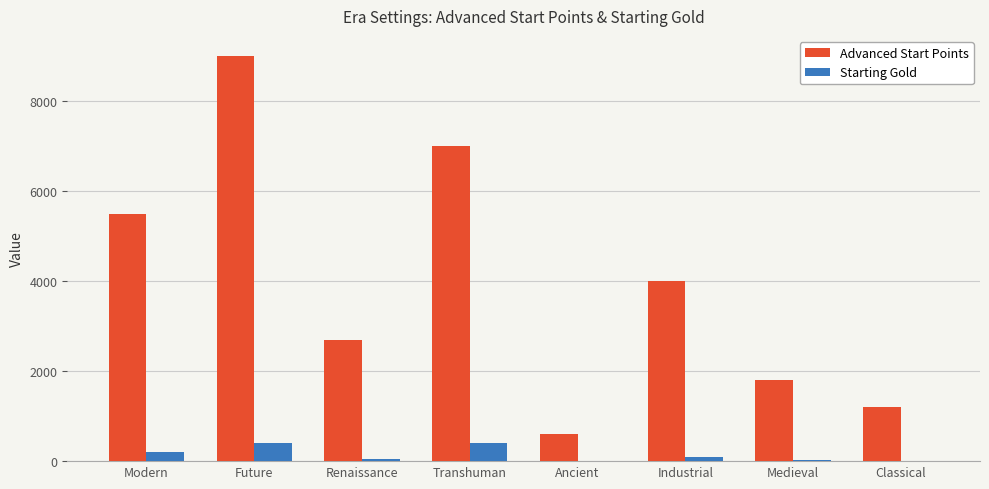

Is it true that Starting Gold equals 25 at Medieval?

True